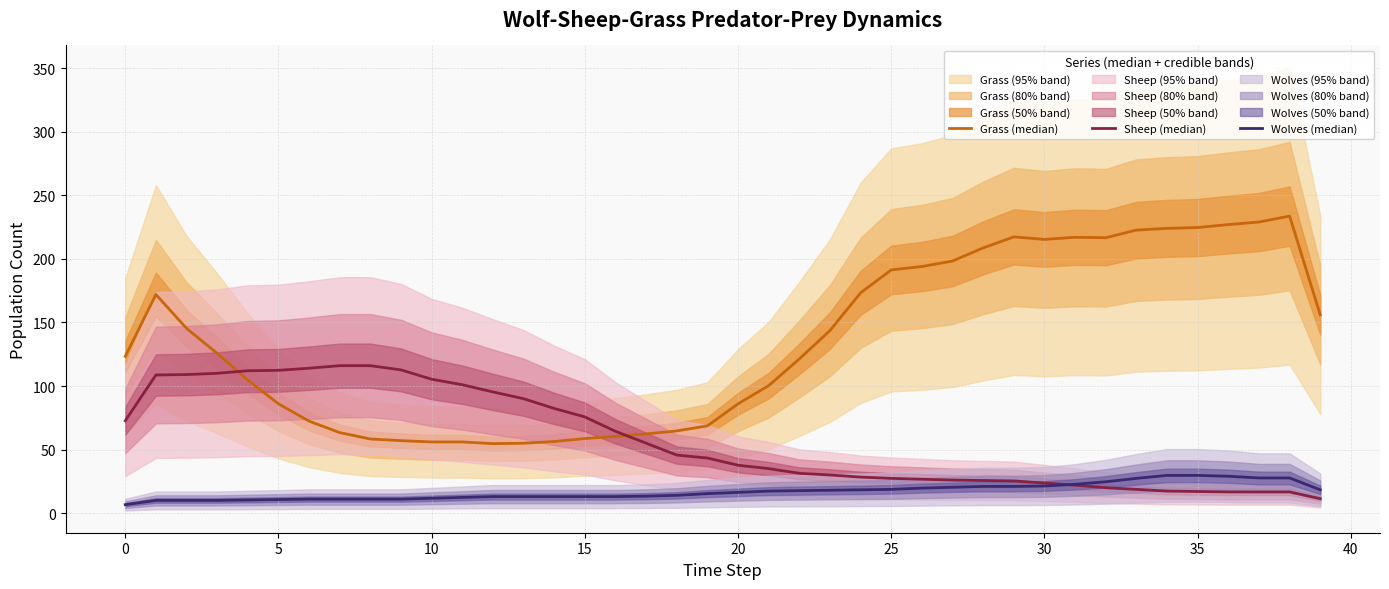

What are all the series names shown in the legend?

Grass (median), Sheep (median), Wolves (median)